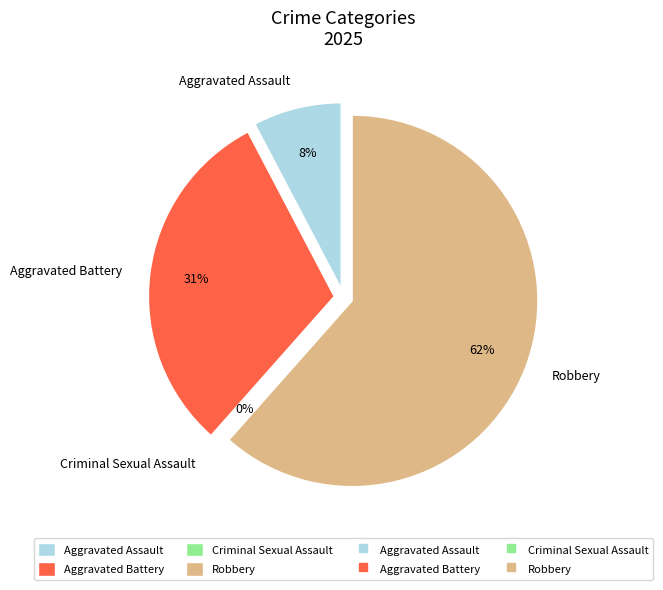

Which slice is the largest?

Robbery